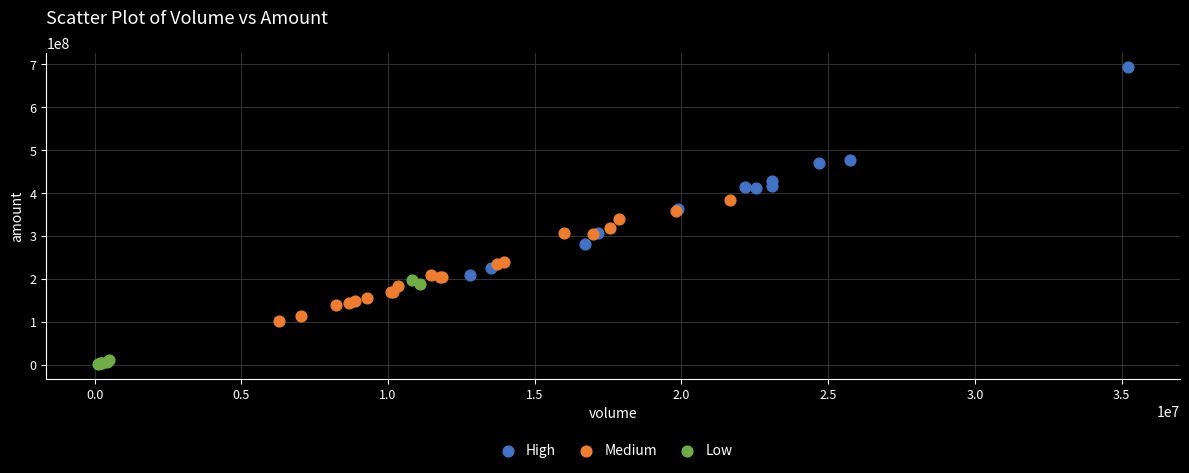

Which series has the widest spread of Y values?

High